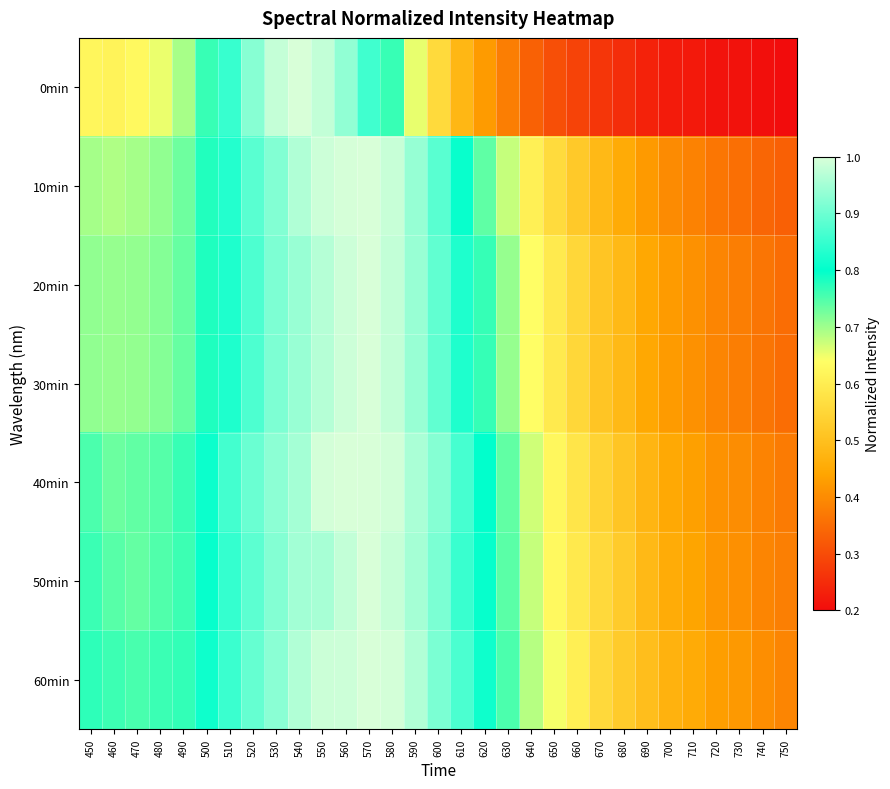

At which category is the sum across all series the highest?

560